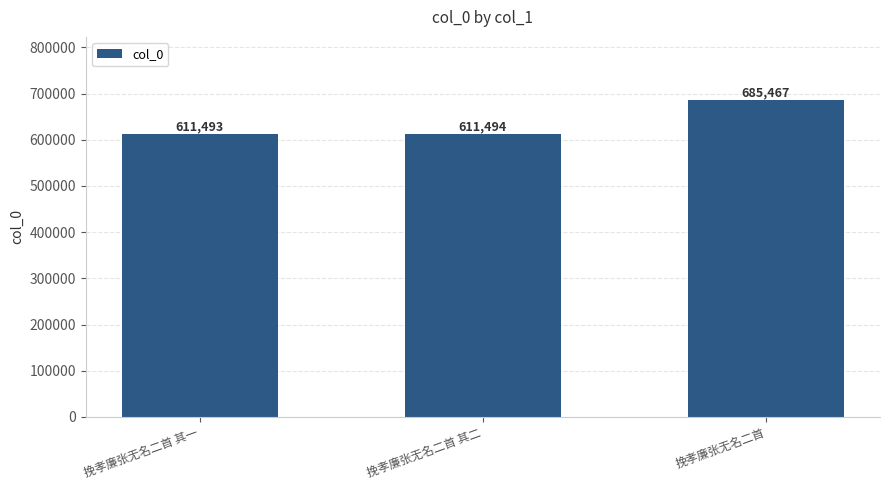

Approximately how many times larger is the value at 挽孝廉张无名二首 compared to 挽孝廉张无名二首 其二?

1.1